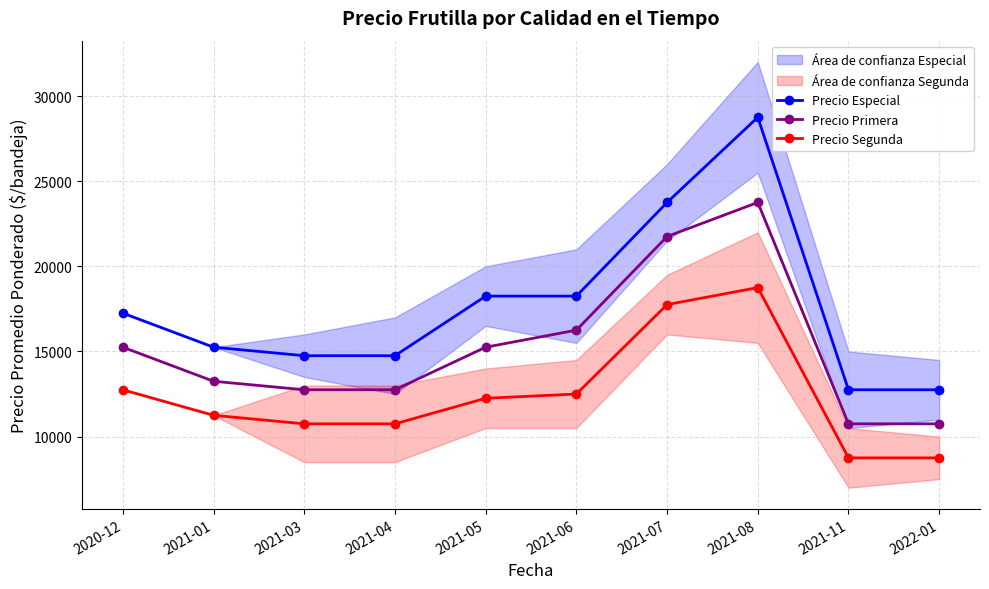

Where is Precio Especial nearest to the value 20750?

2021-05